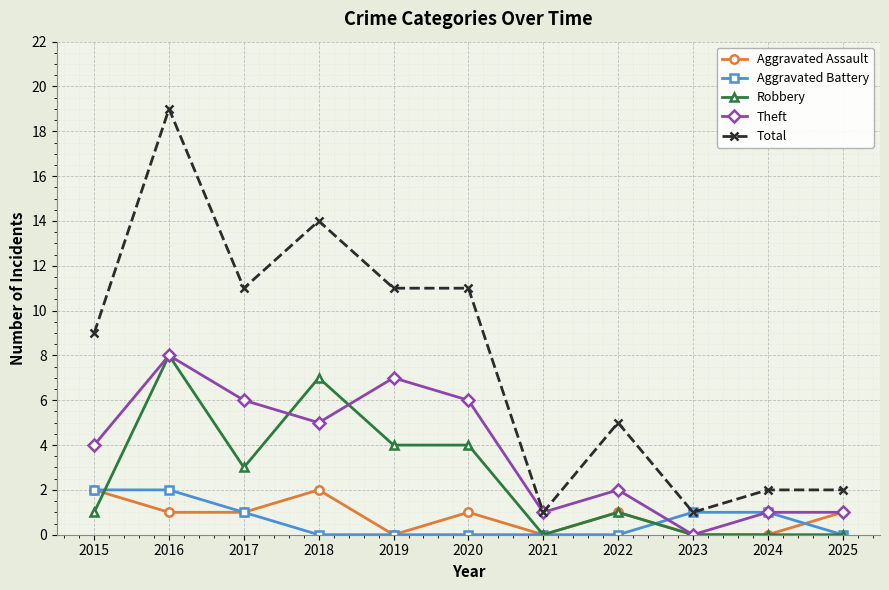

What is the total value across all series at 2015?

18